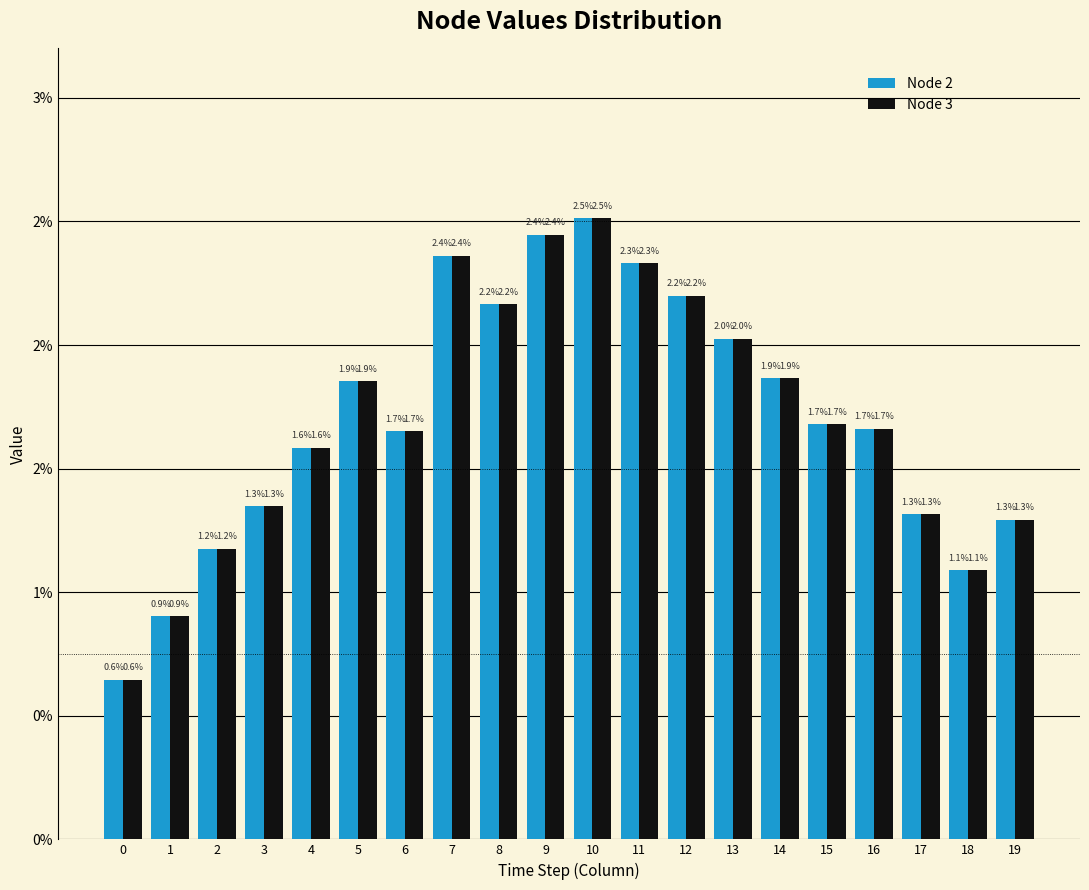

Is the value of Node 3 at 2 greater than the value of Node 2 at 18?

Yes